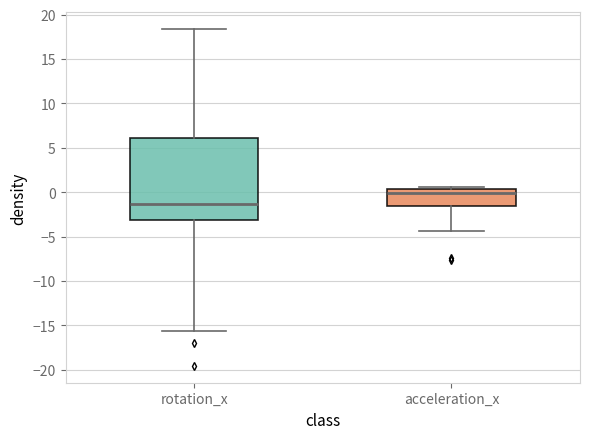

Comparing the boxes themselves (not the whiskers), which one is the tallest?

rotation_x